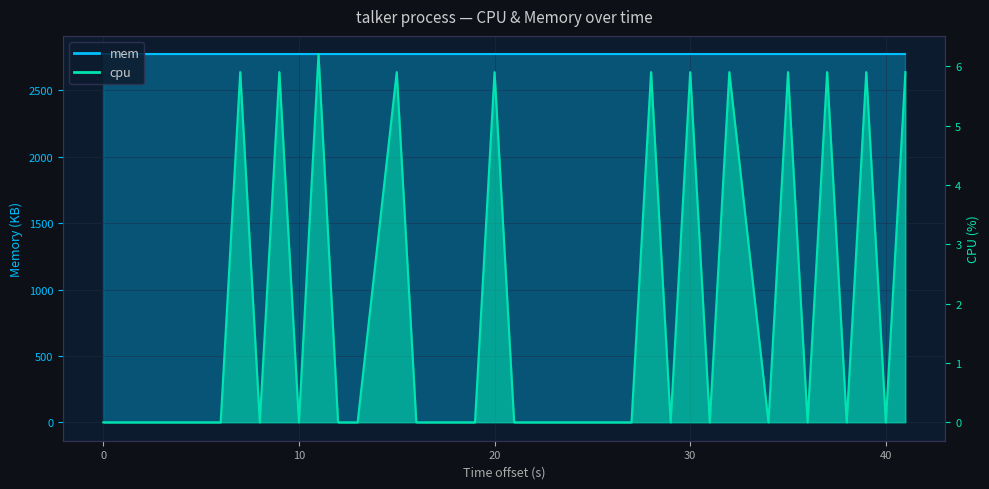

The chart shows a value of -2.5 at 10. True or false?

False